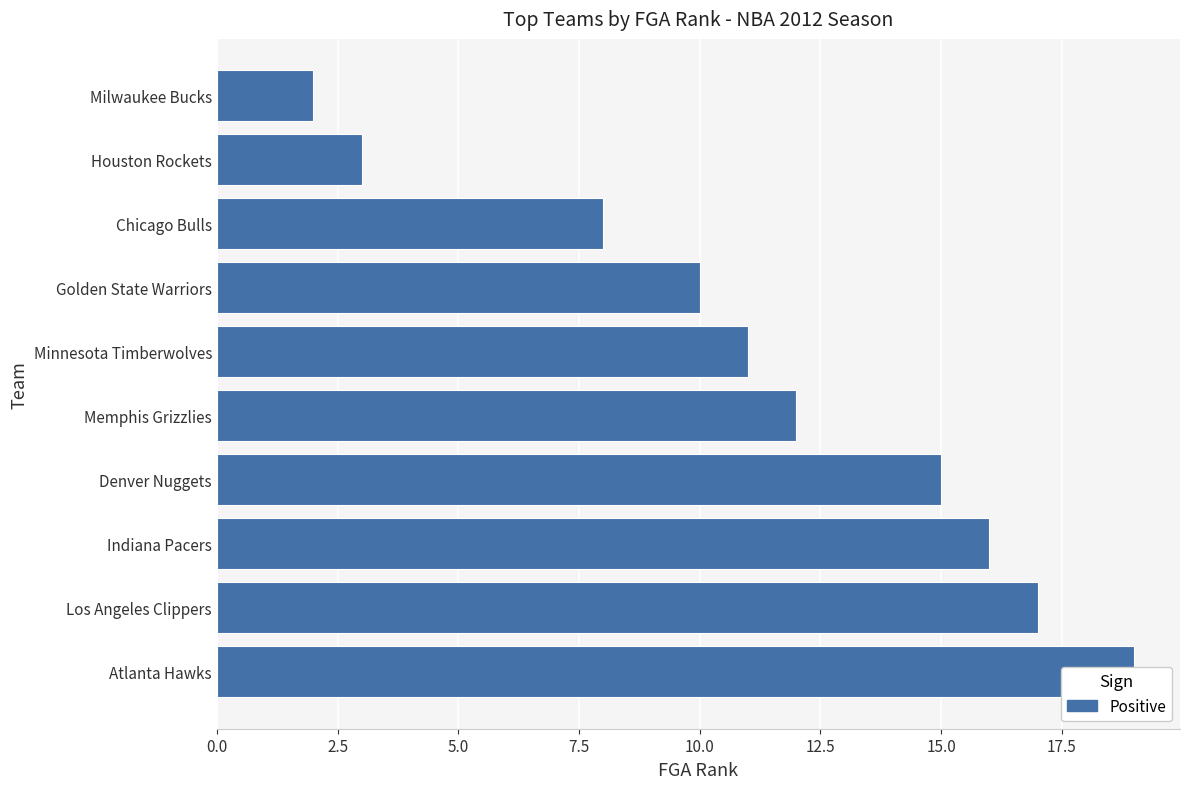

How many data points are less than 12?

5